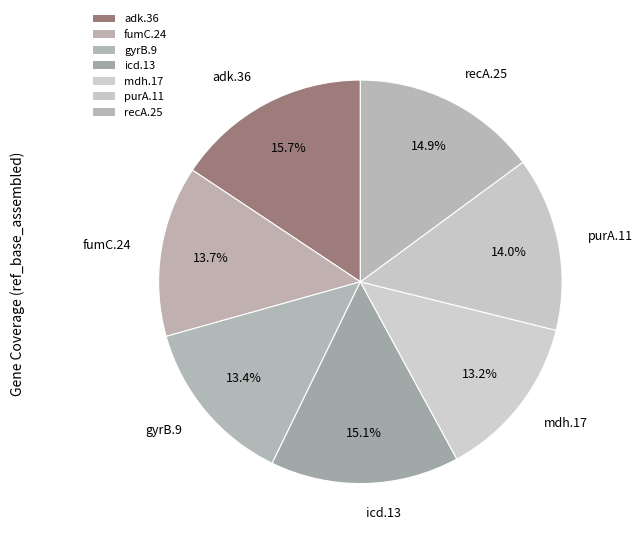

Count the number of slices in the pie.

7